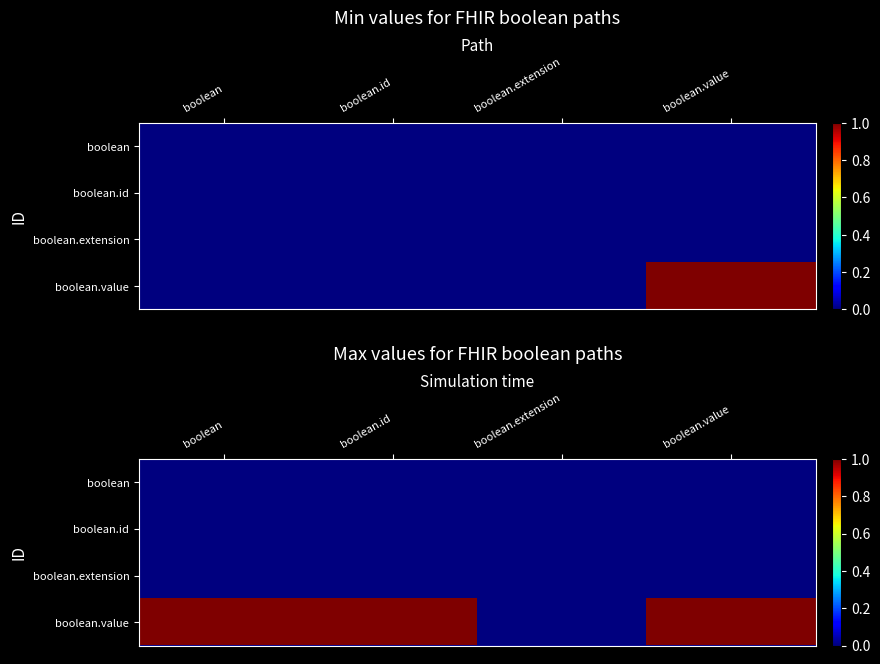

Which series has the largest total across all categories?

boolean.value